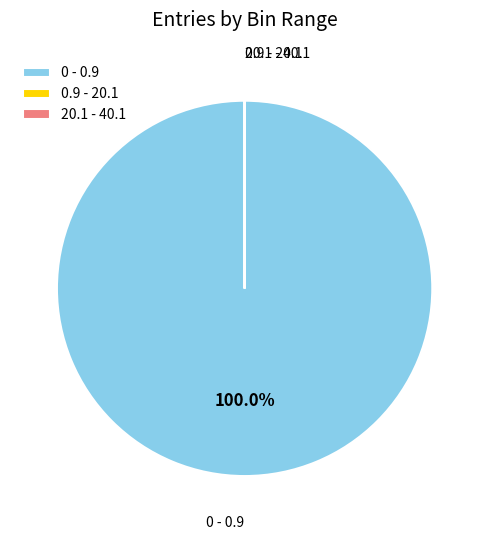

Which category accounts for the majority?

0 - 0.9